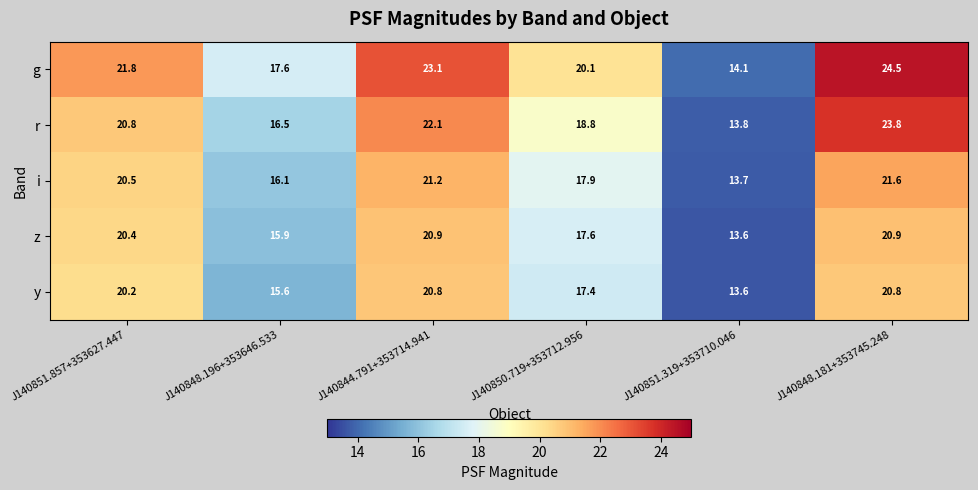

Read the y value at J140844.791+353714.941.

20.8